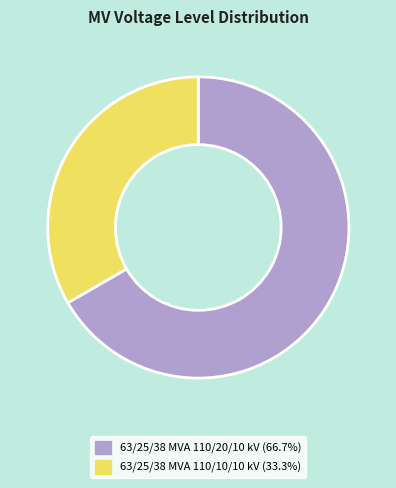

What is the smallest slice in the pie chart?

63/25/38 MVA 110/10/10 kV